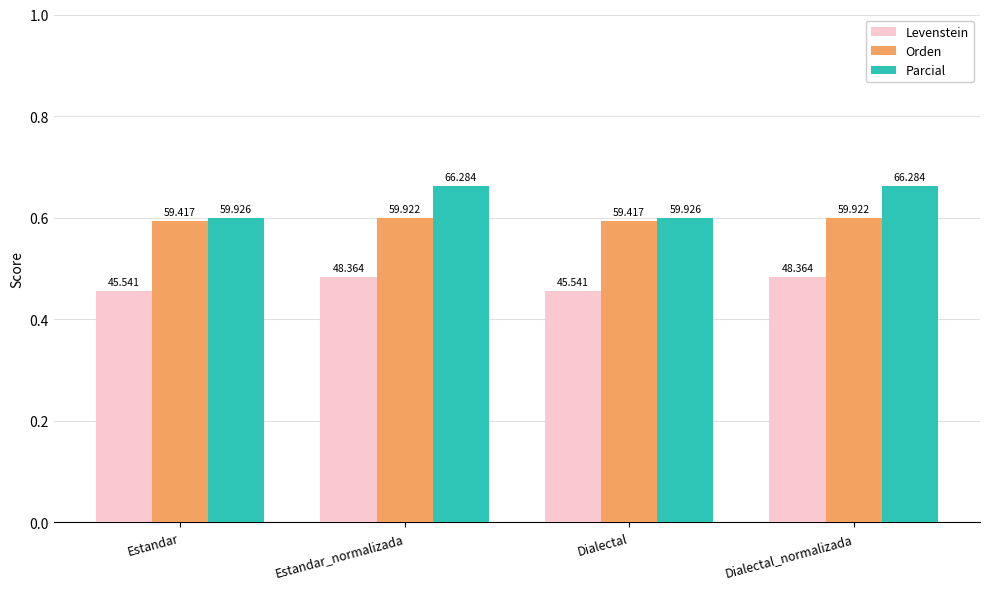

True or false: Orden has a value of 59.9 at Estandar_normalizada.

True